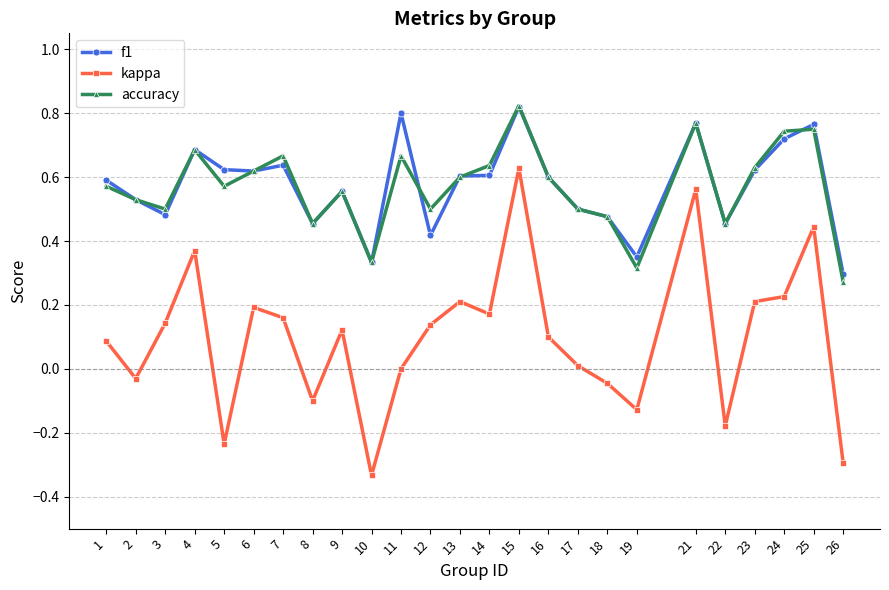

At which label does f1 reach its minimum?

26